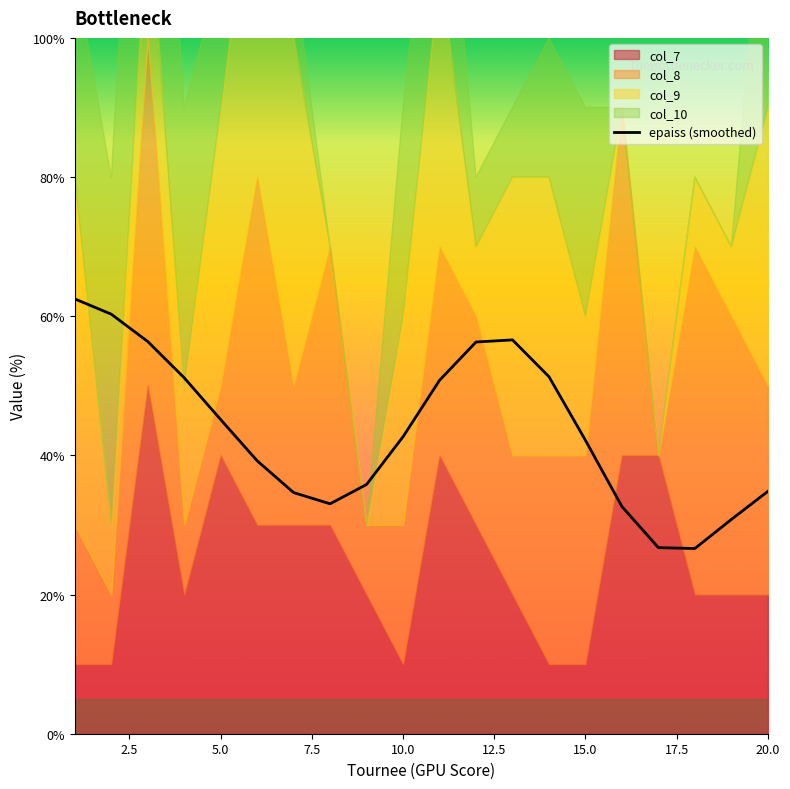

How many points are lower than both their immediate neighbors (excluding endpoints)?

2